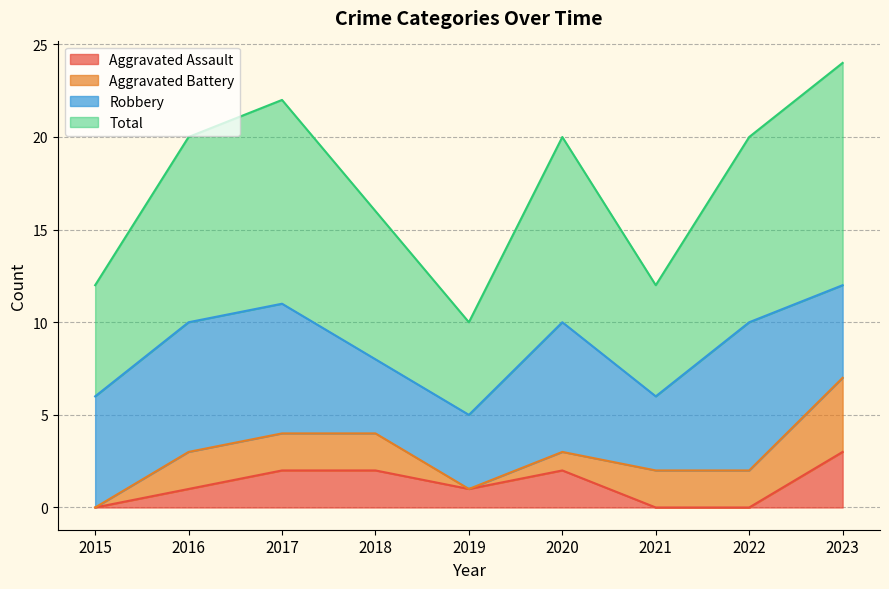

Which category has the highest value in the Aggravated Assault series?

2023